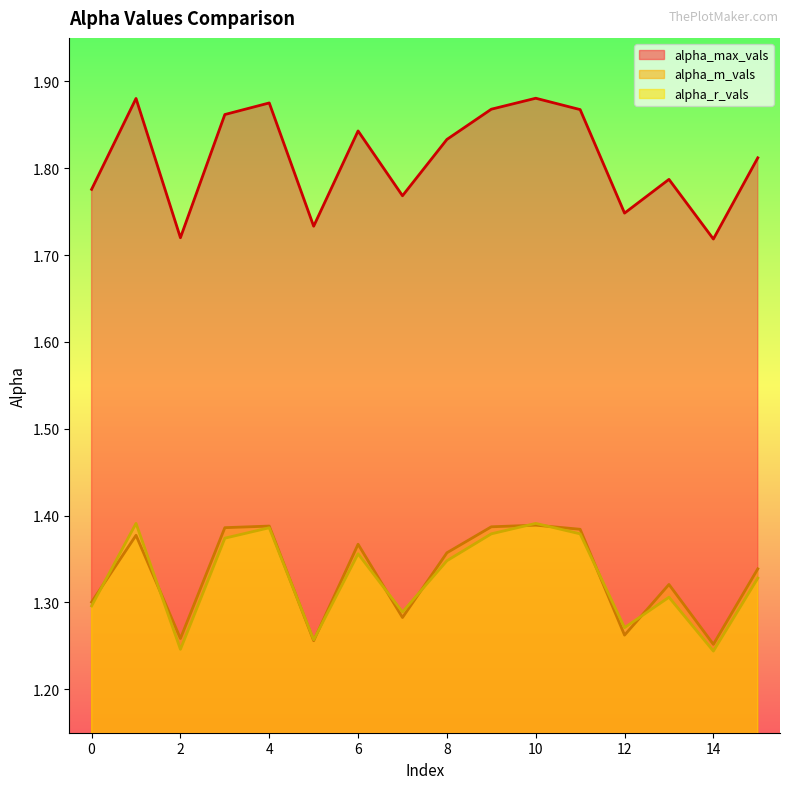

The value of alpha_max_vals at 12 is 1.7. True or false?

True